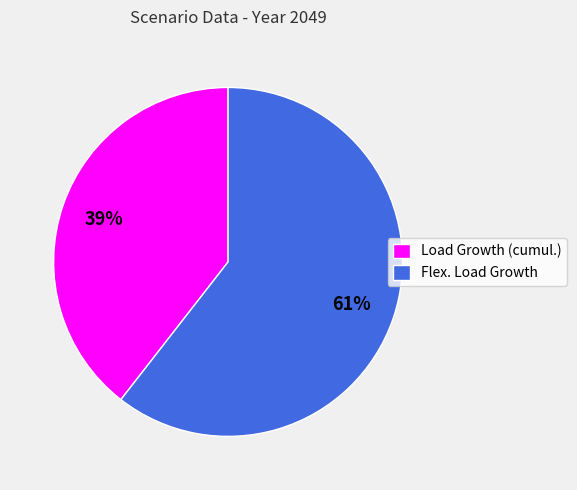

Is the sum of Flex. Load Growth and Load Growth (cumul.) greater than half?

Yes